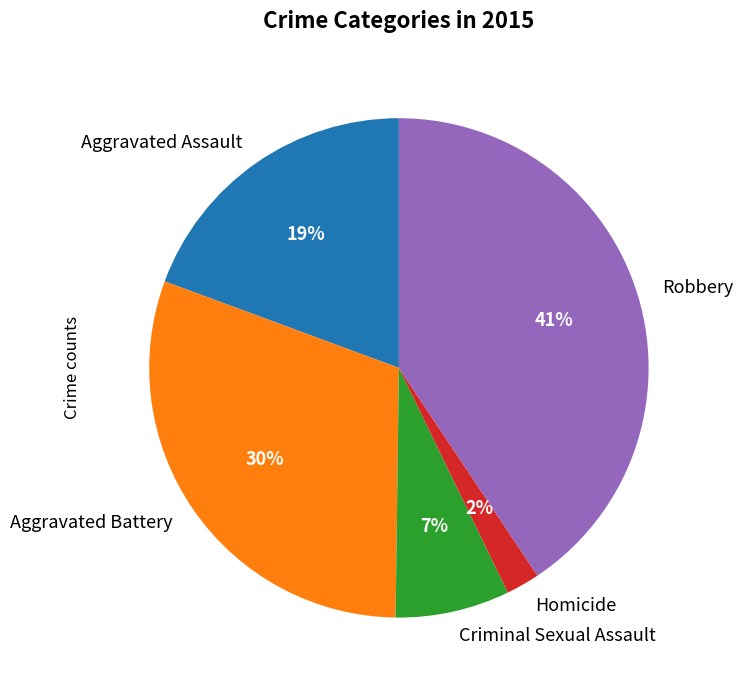

Do Aggravated Assault and Homicide together represent more than half of the pie?

No